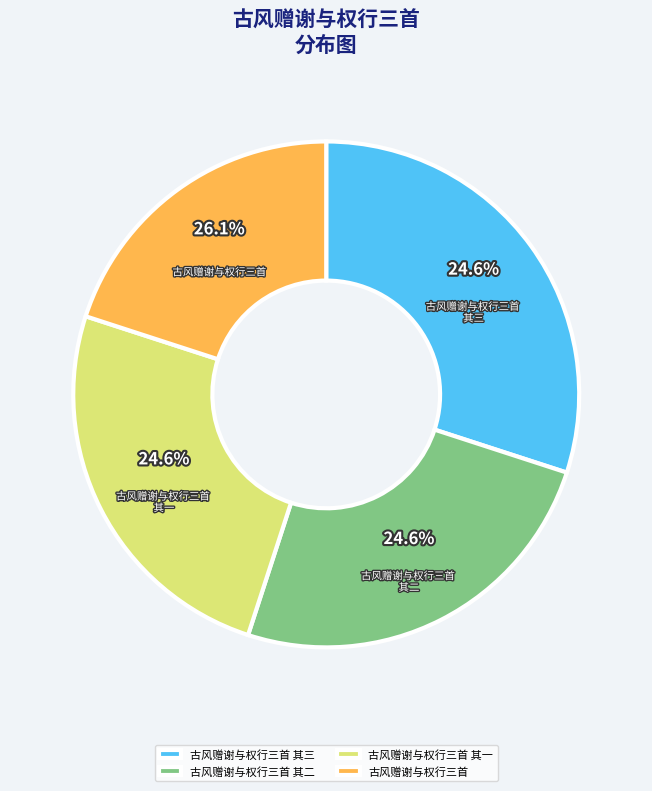

To the nearest percent, what is the average slice percentage?

25%